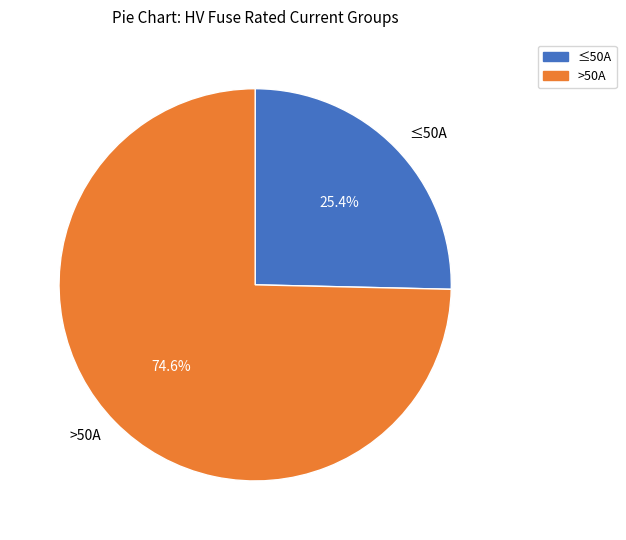

How many segments does this pie chart have?

2